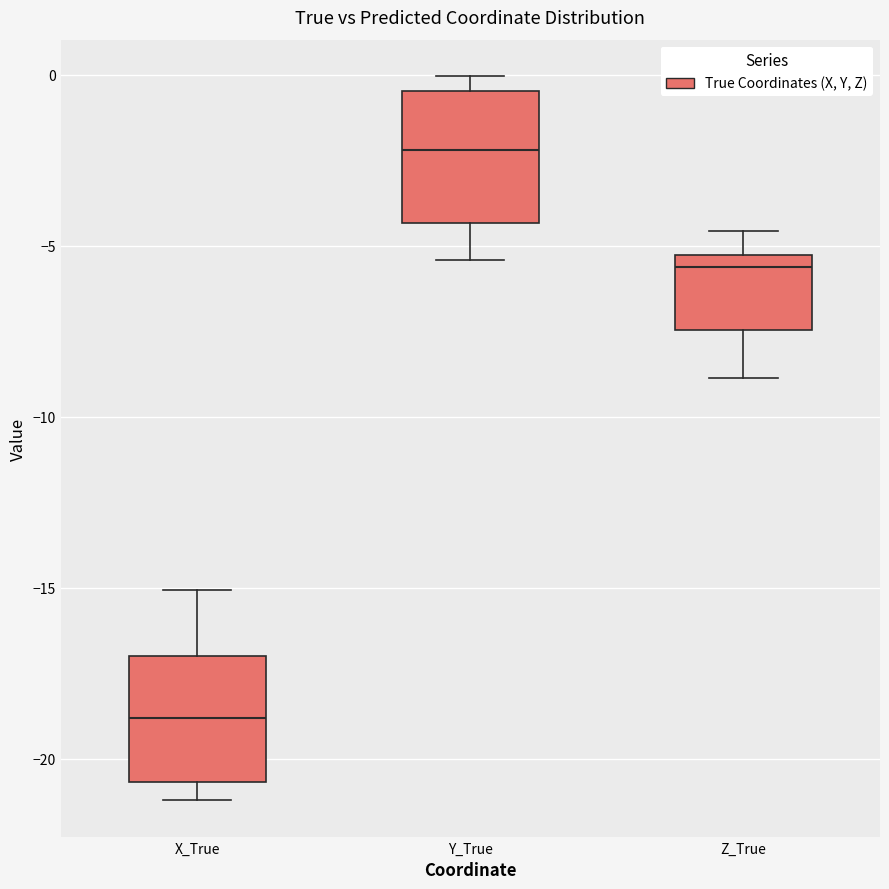

Where is the upper edge of the box for X_True on the y-axis? The values are not printed on the chart, so give them approximately, as read against the axis.

-17.0